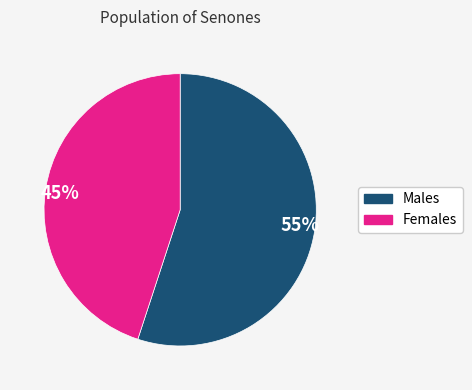

Which category has the smallest portion of the pie?

45%